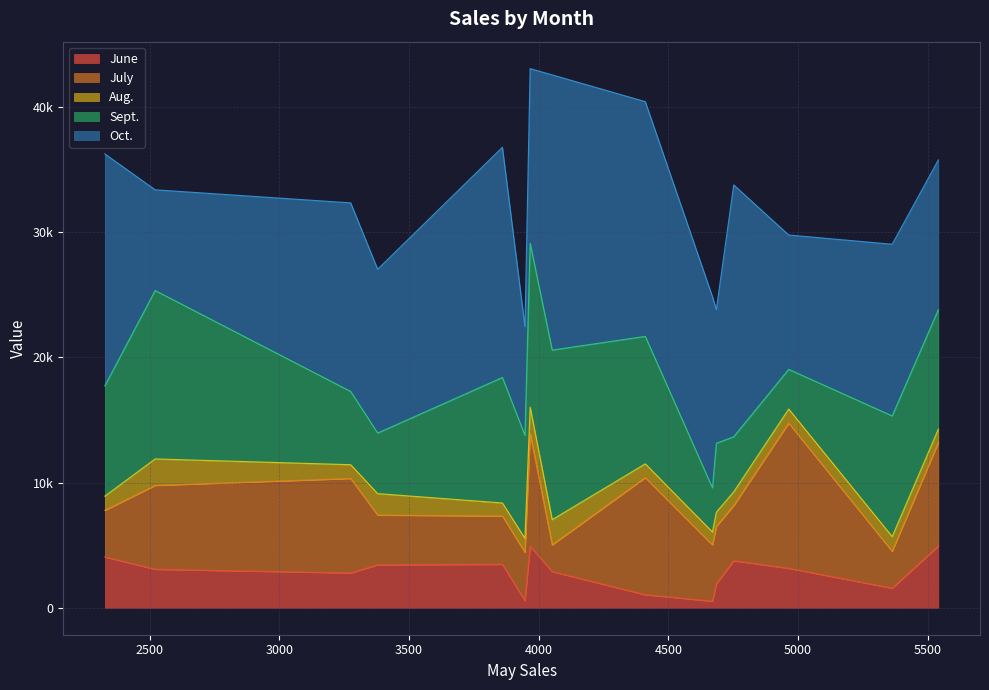

What are all the series names shown in the legend?

June, July, Aug., Sept., Oct.